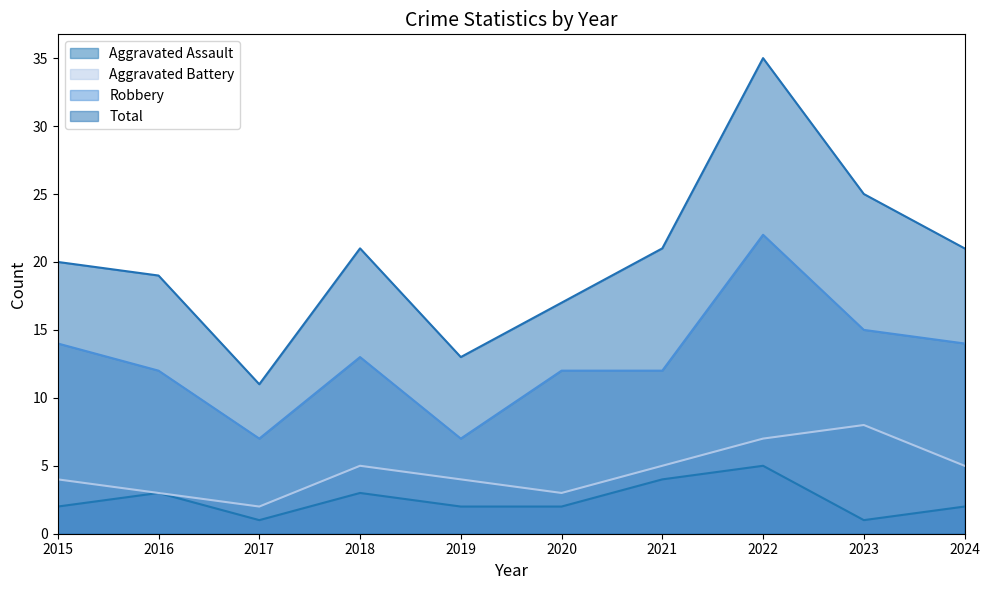

Between 2015 and 2022, which series saw the biggest shift?

Total